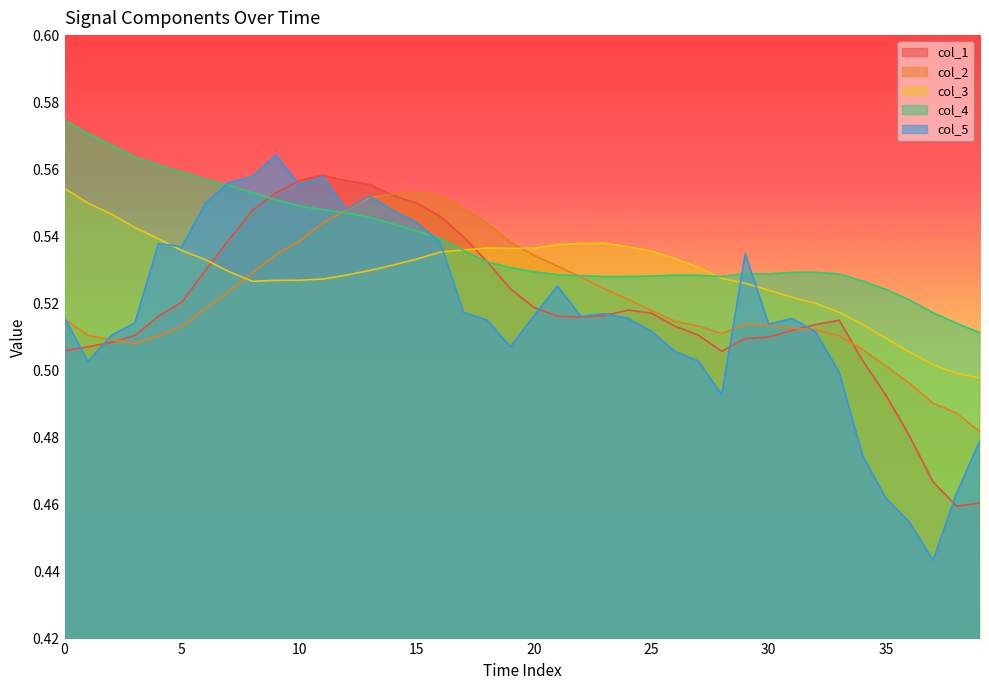

At how many categories does at least one series exceed 0?

40